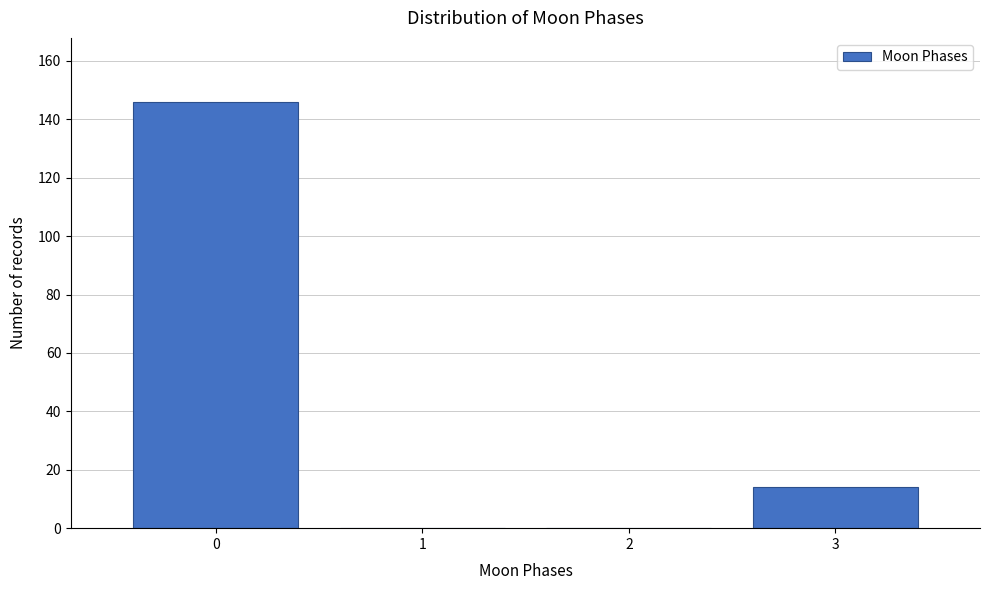

Reading left to right, transcribe all the data shown in this chart.

0=146	1=0	2=0	3=14